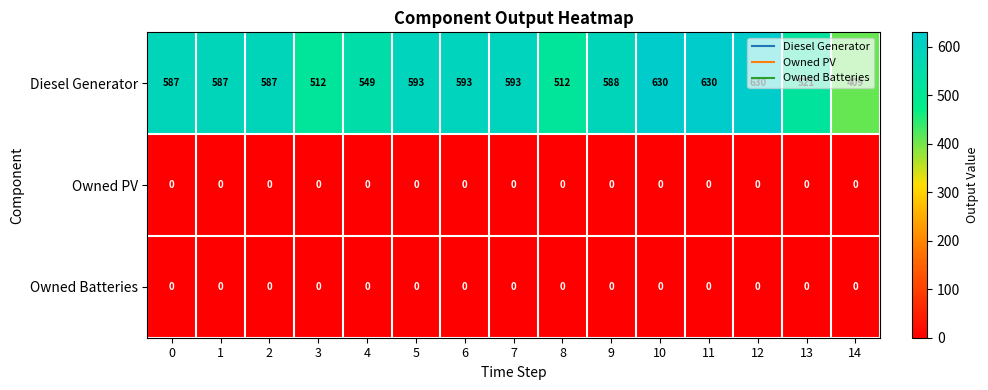

The value of Diesel Generator at 3 is 821. True or false?

False